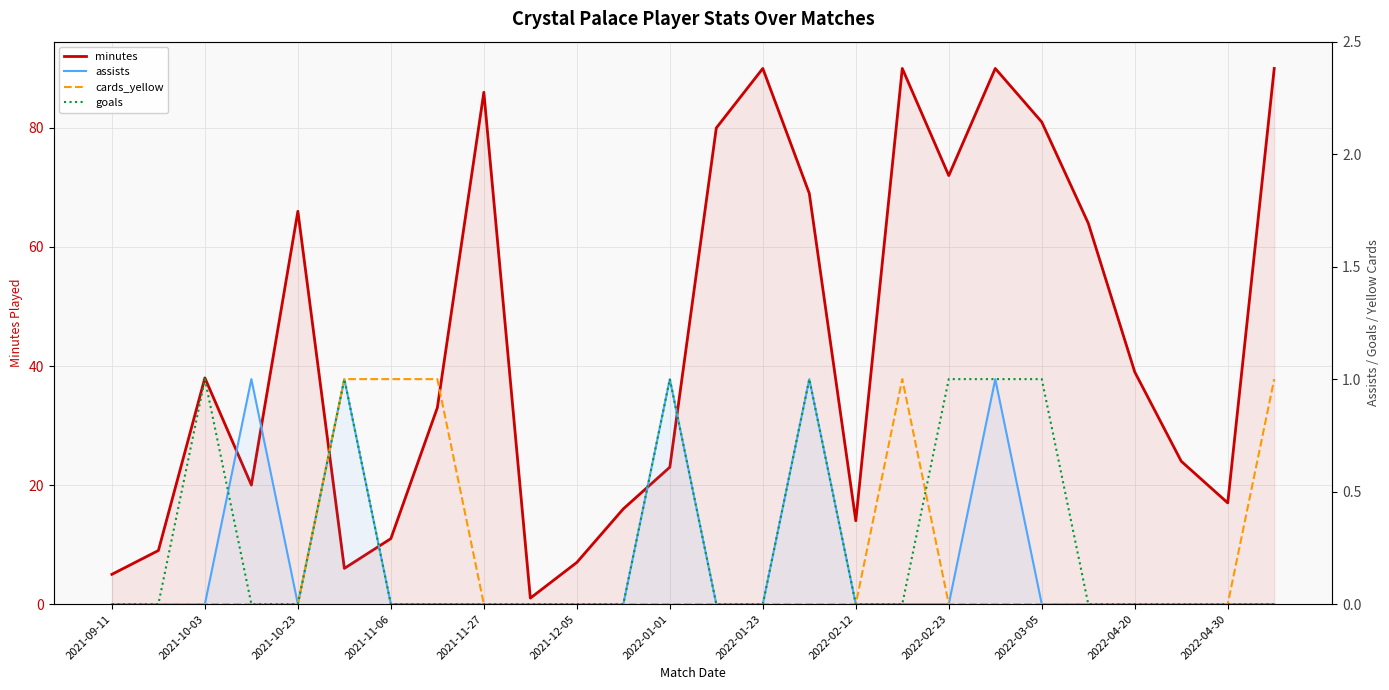

True or false: goals and minutes cross at least once.

False